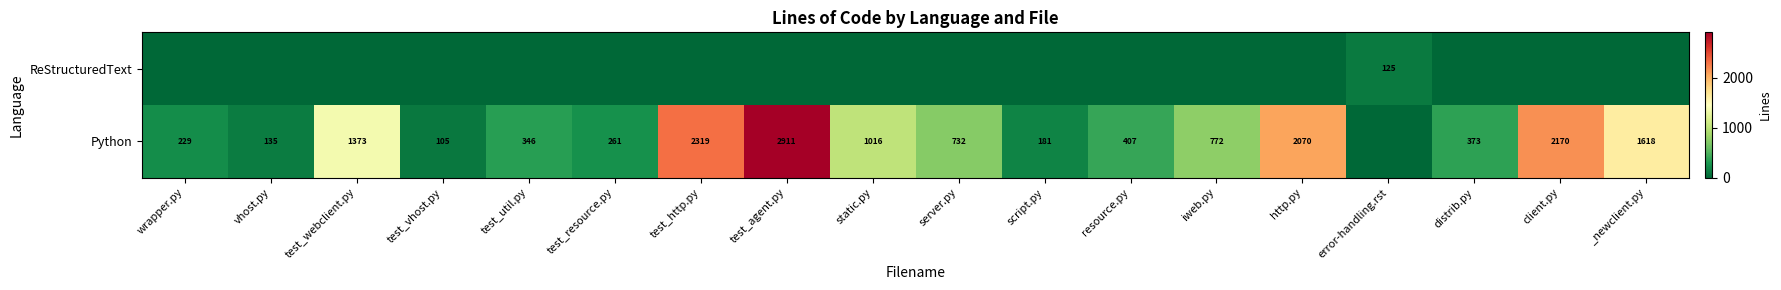

The value of Python at client.py is 1362. True or false?

False